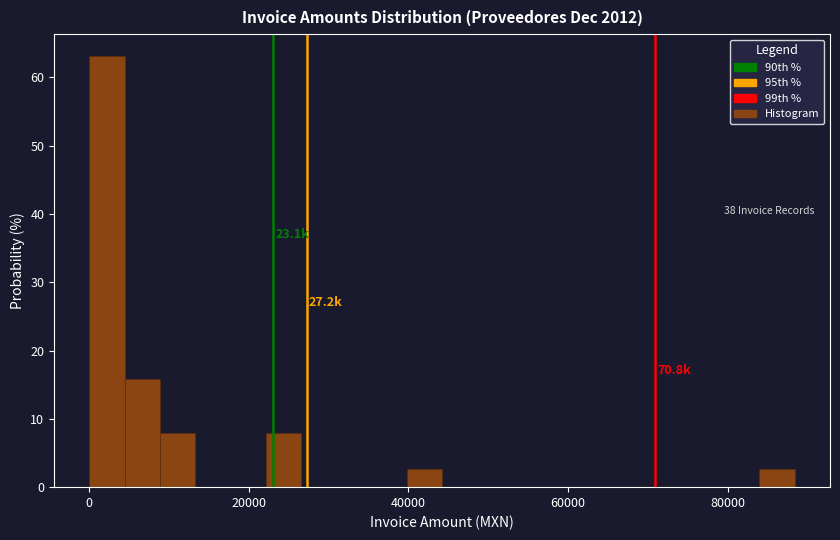

Read against the x-axis, roughly where is the centre of the tallest bar?

2000